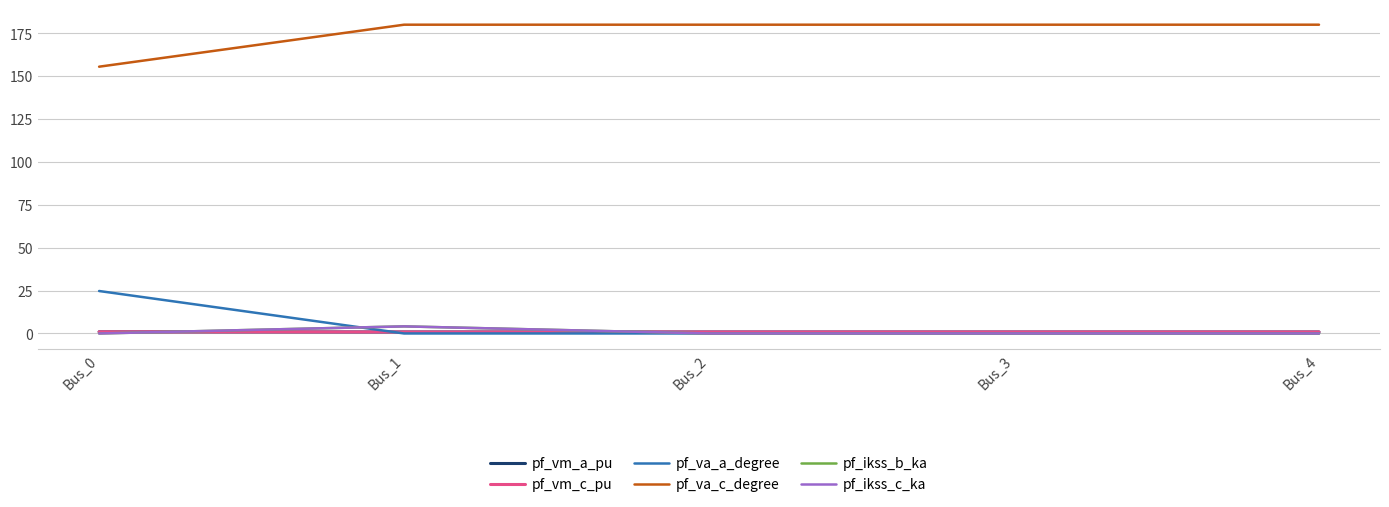

Where does the pf_va_c_degree series first go above 179?

Bus_1